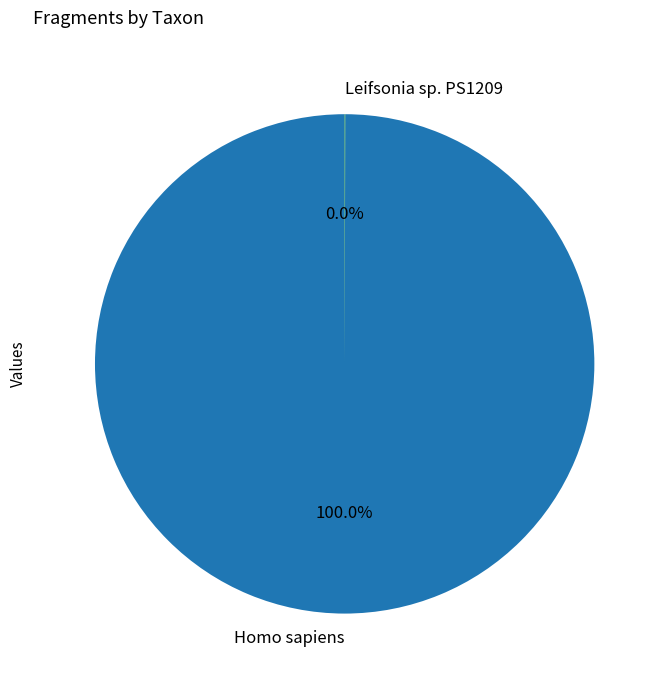

Does Homo sapiens represent more than half of the total?

Yes